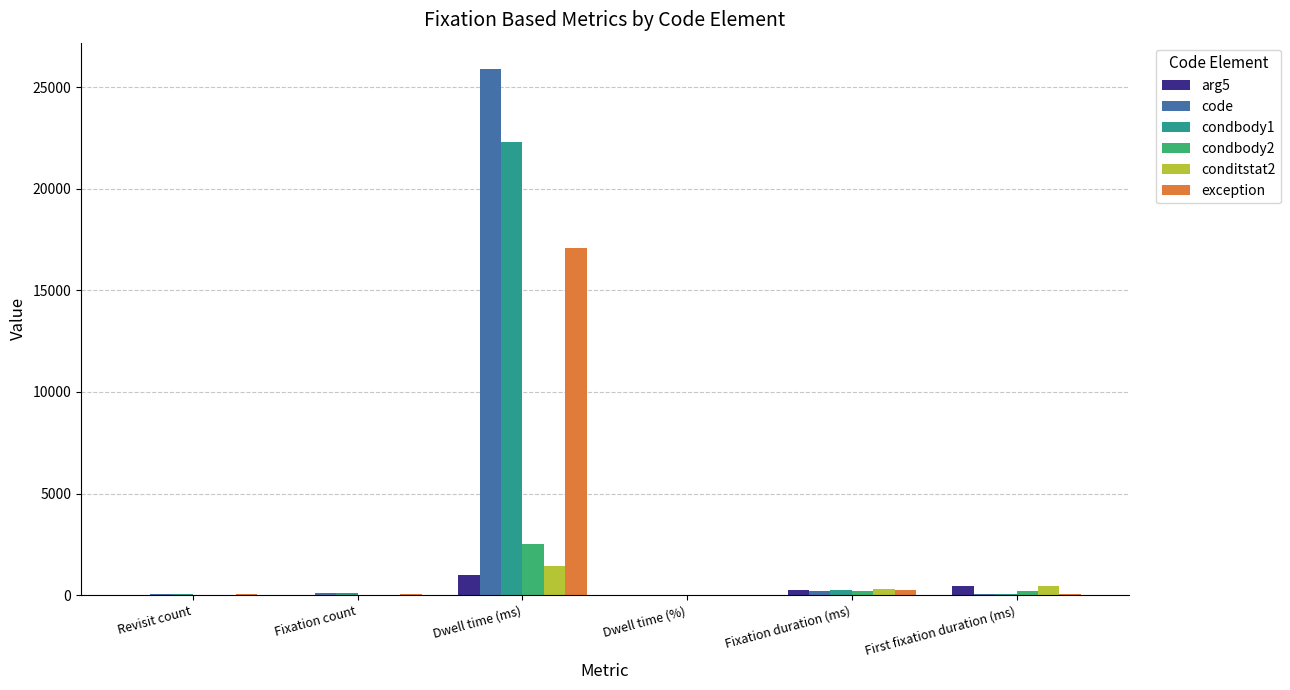

Are the bars horizontal?

No